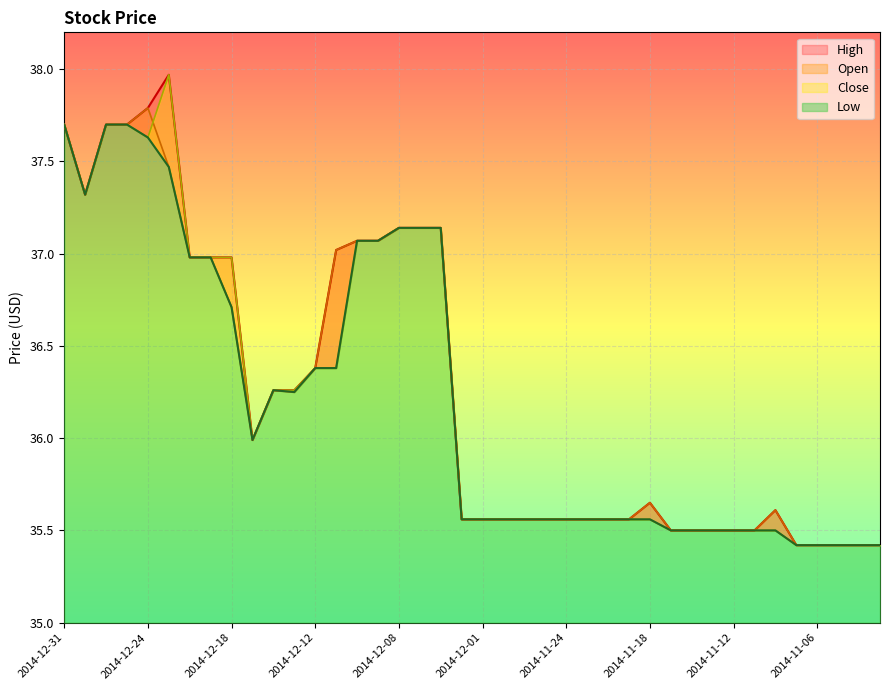

Which category has the lowest value in the Close series?

2014-11-07